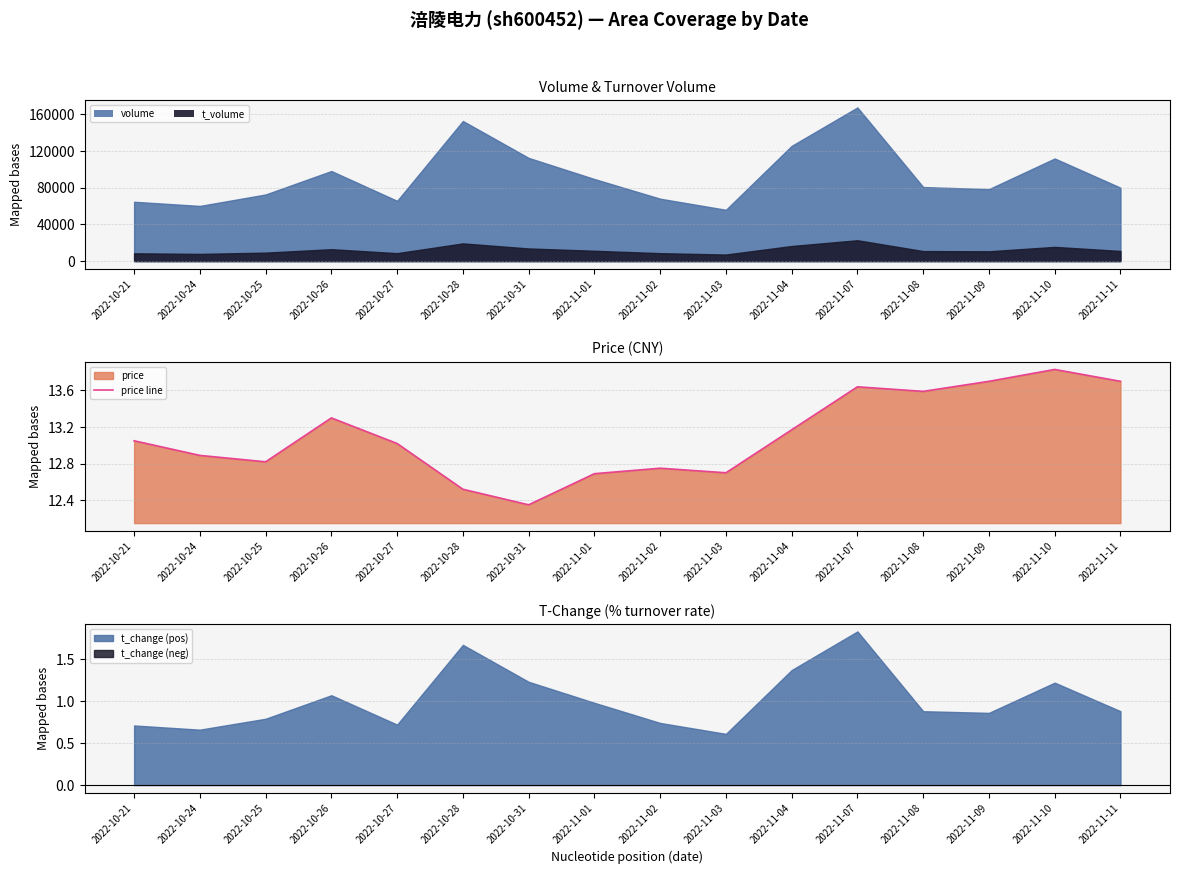

What position from the left is 2022-11-07?

12